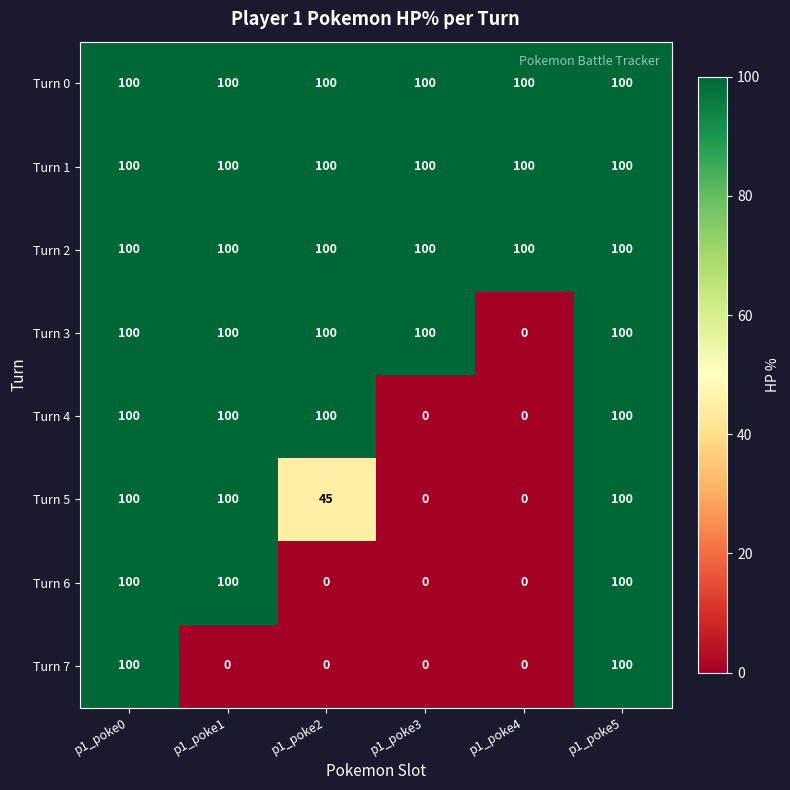

What is the total value across all series at p1_poke4?

300